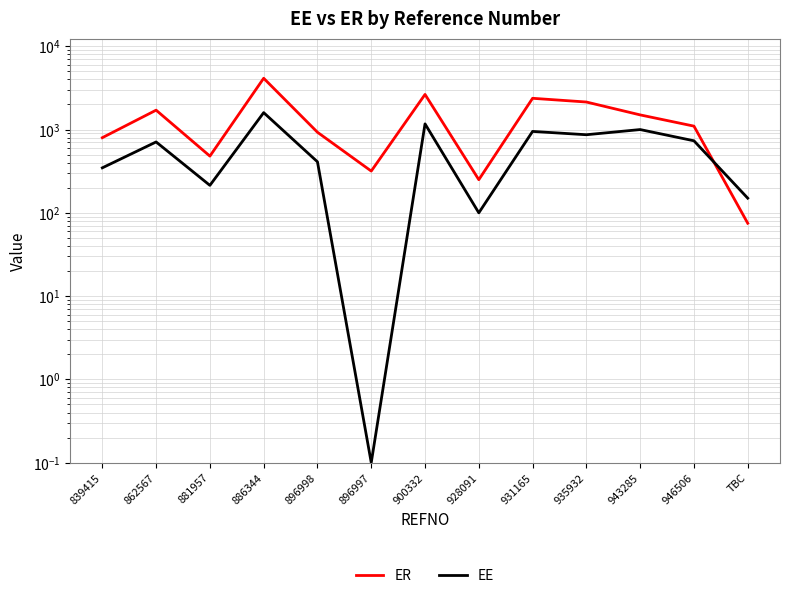

What is the difference between the maximum and minimum values in the ER series?

4056.4